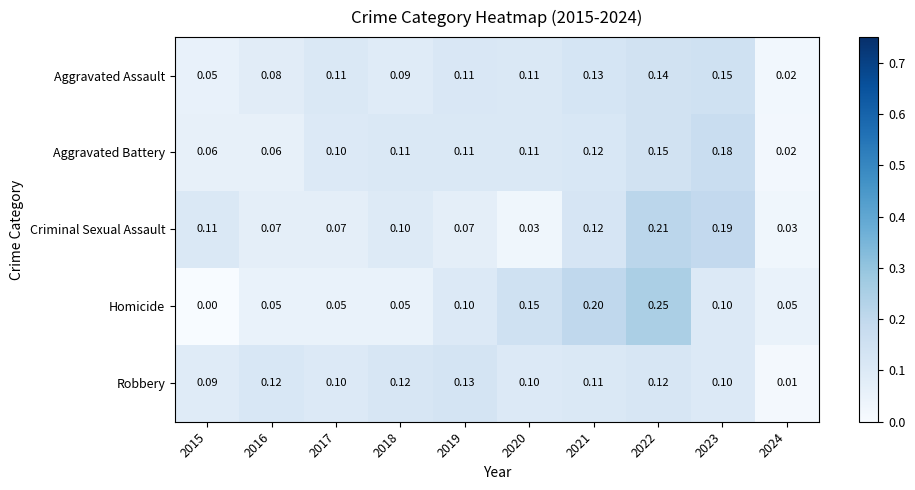

At which category is the sum across all series the highest?

2022